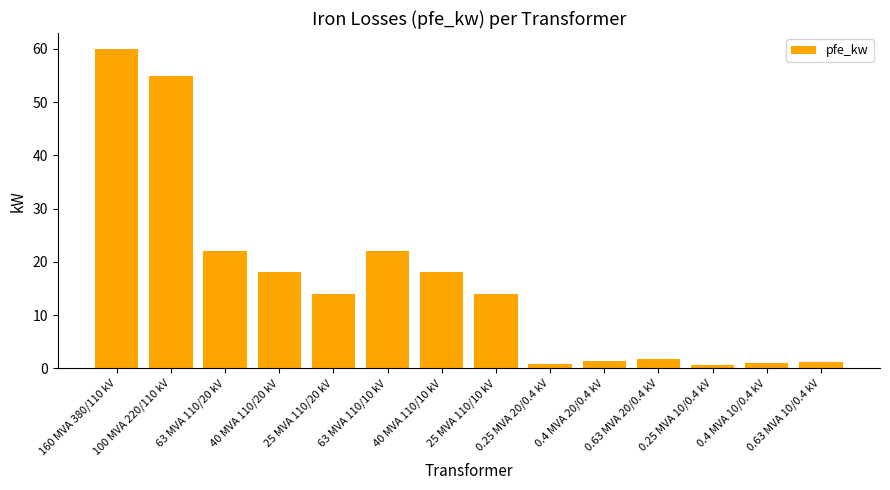

What is the sum of the values at 0.63 MVA 10/0.4 kV and 100 MVA 220/110 kV?

56.2